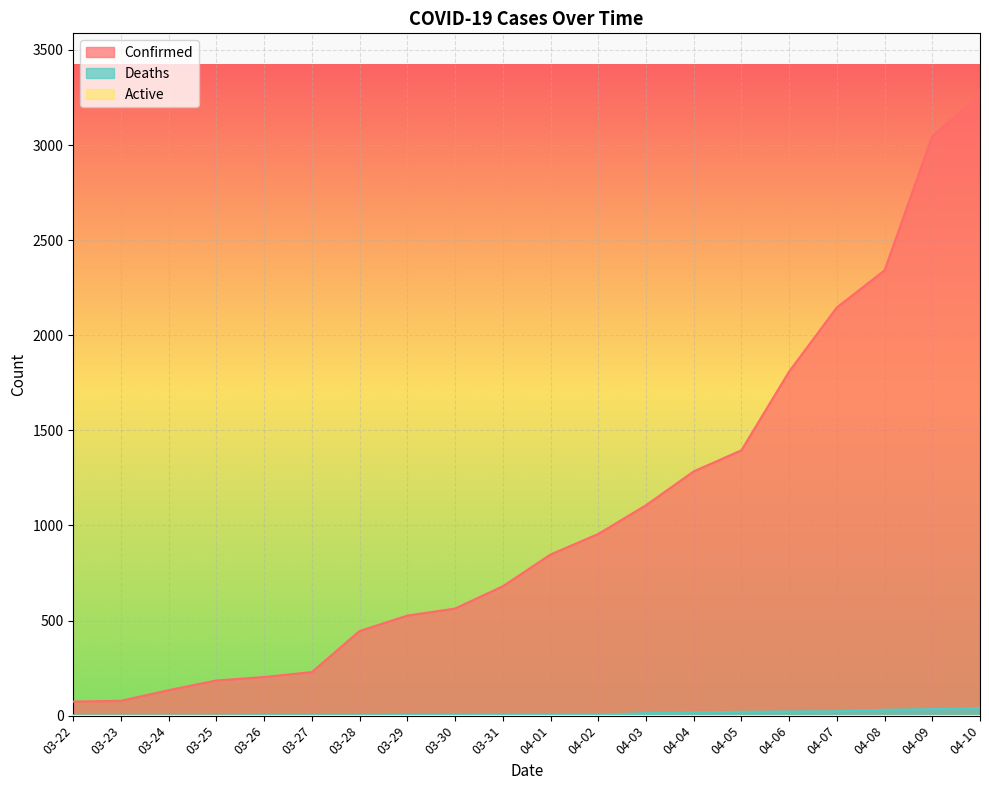

What is the difference between the second highest and second lowest values in the Confirmed series?

2969